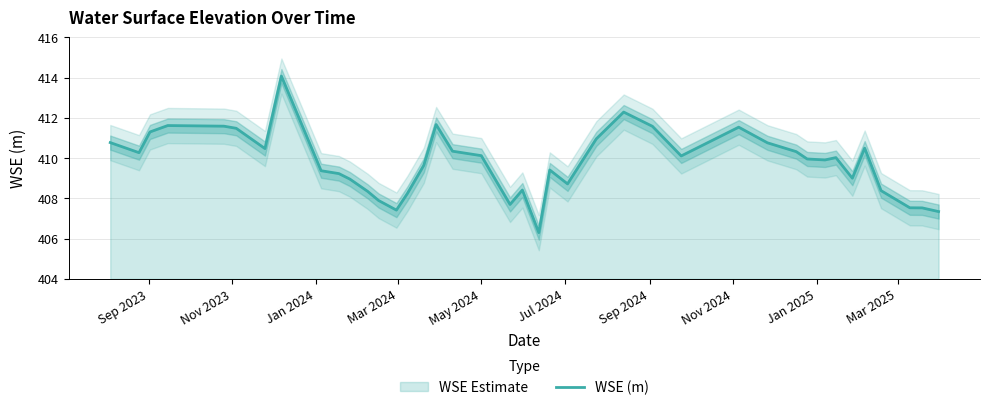

What is the lowest value of the WSE (m) series?

406.3